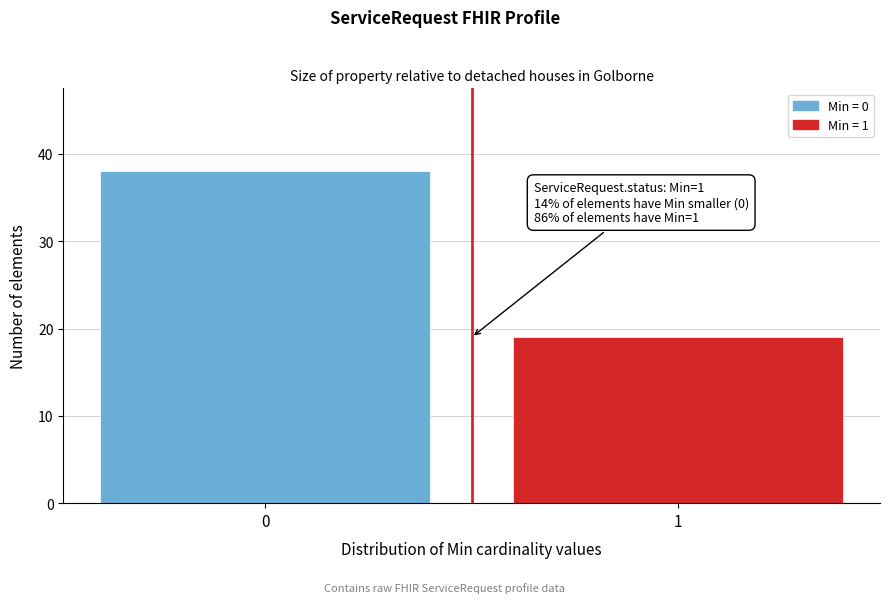

Reading left to right, extract all data points from this chart.

38	19